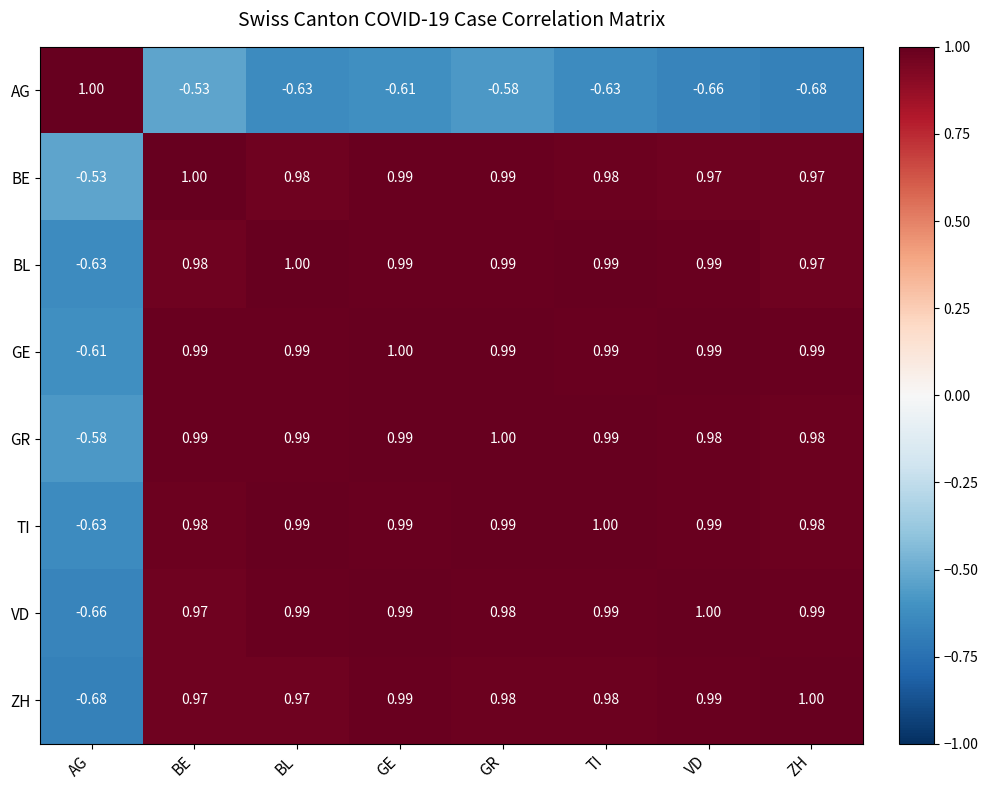

Which category has the highest value in the BE series?

BE